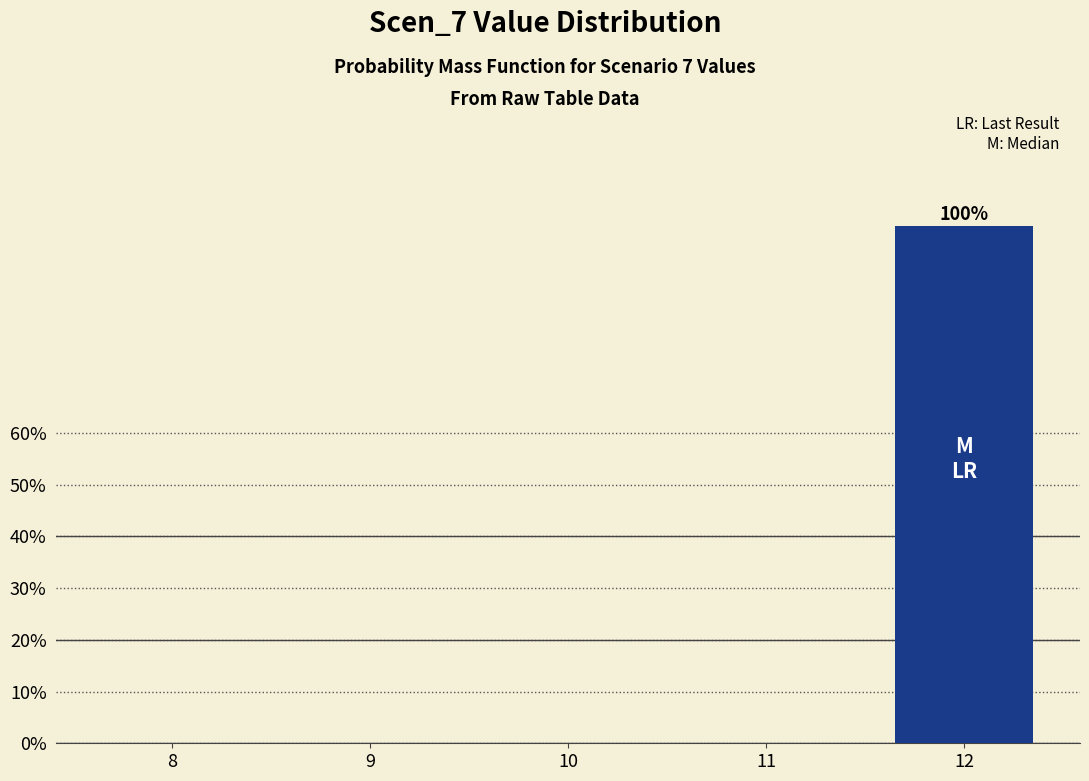

Reading left to right, transcribe all the data shown in this chart.

8=0	9=0	10=0	11=0	12=100